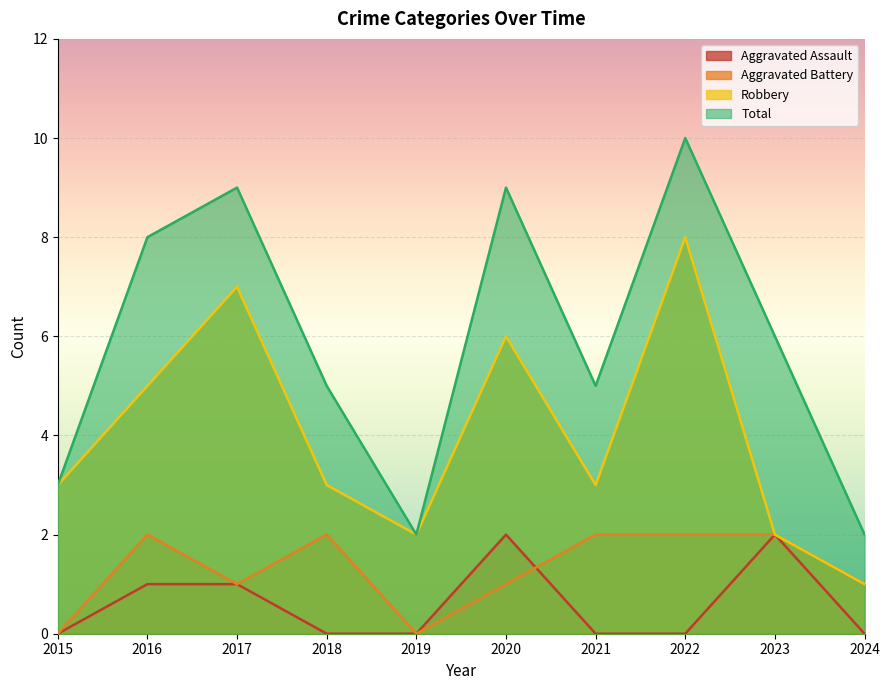

Which series has the widest spread of values?

Total